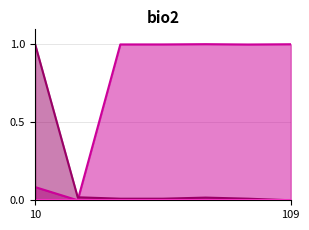

At which category is the sum across all series the highest?

10